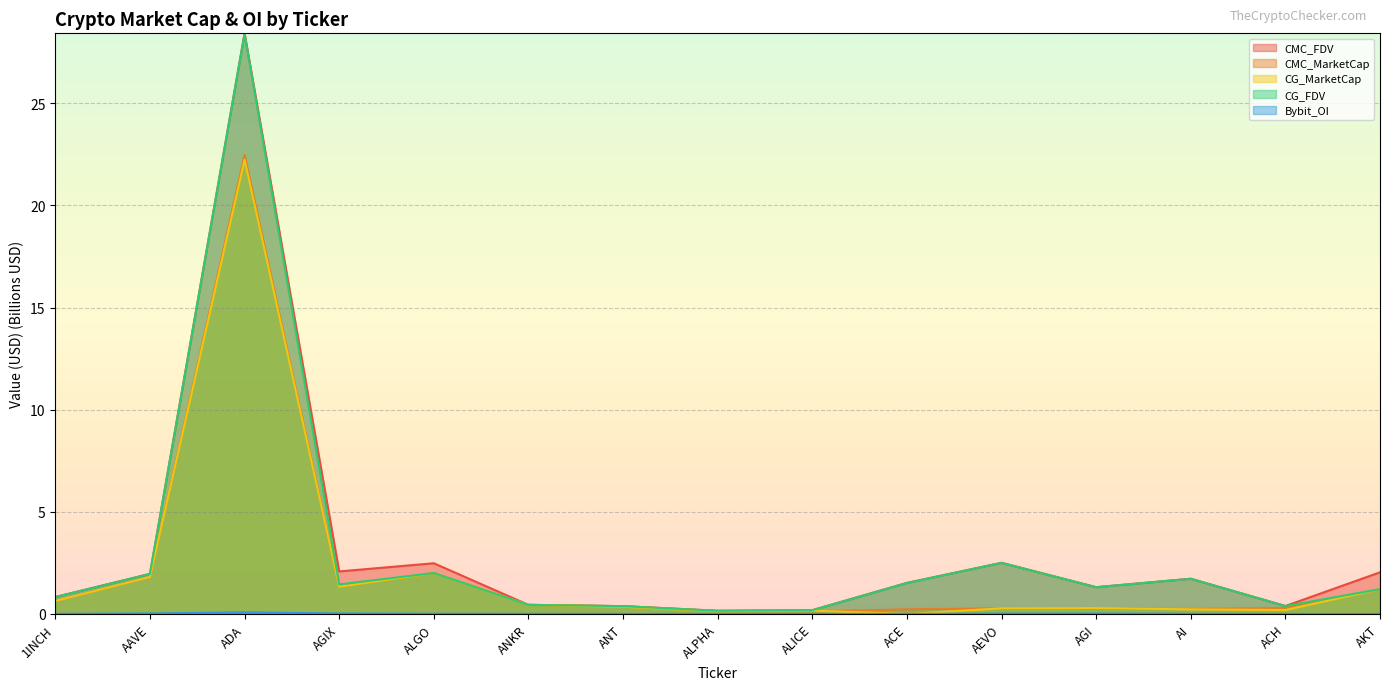

Where is the first local minimum for CMC_FDV?

AGIX